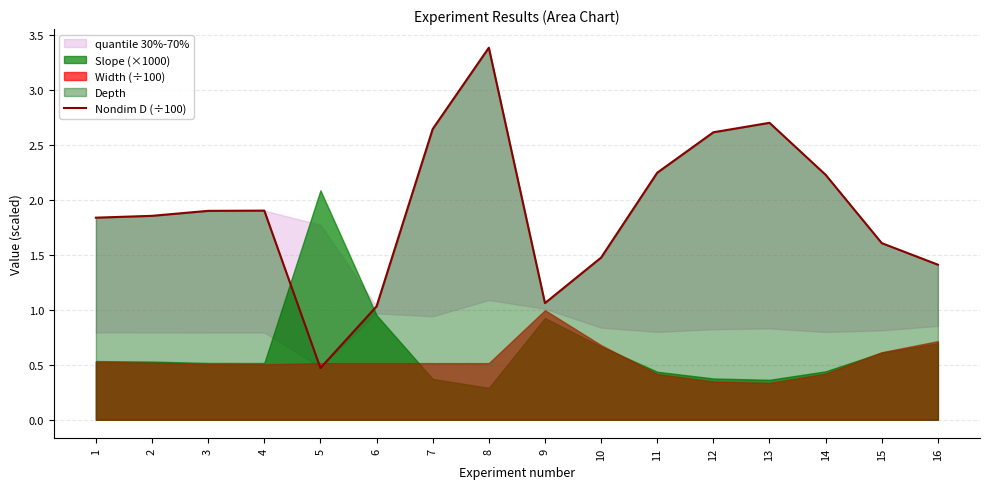

What is the change in value from 7 to 13?

+0.1